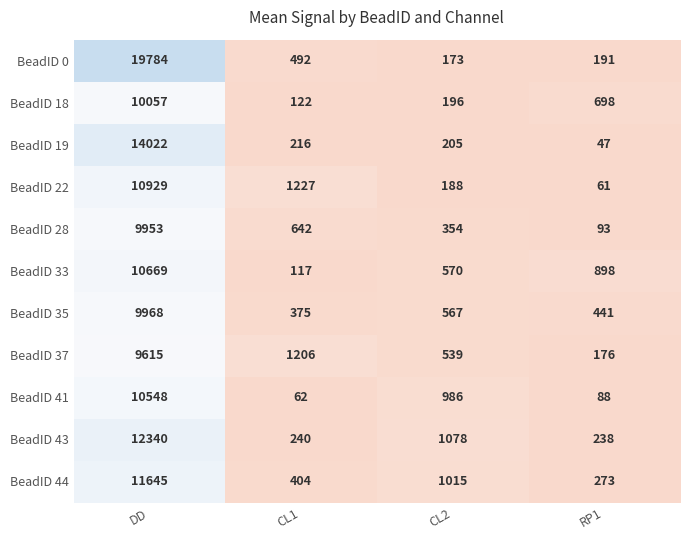

Is the value of BeadID 33 at DD greater than the value of BeadID 43 at CL2?

Yes